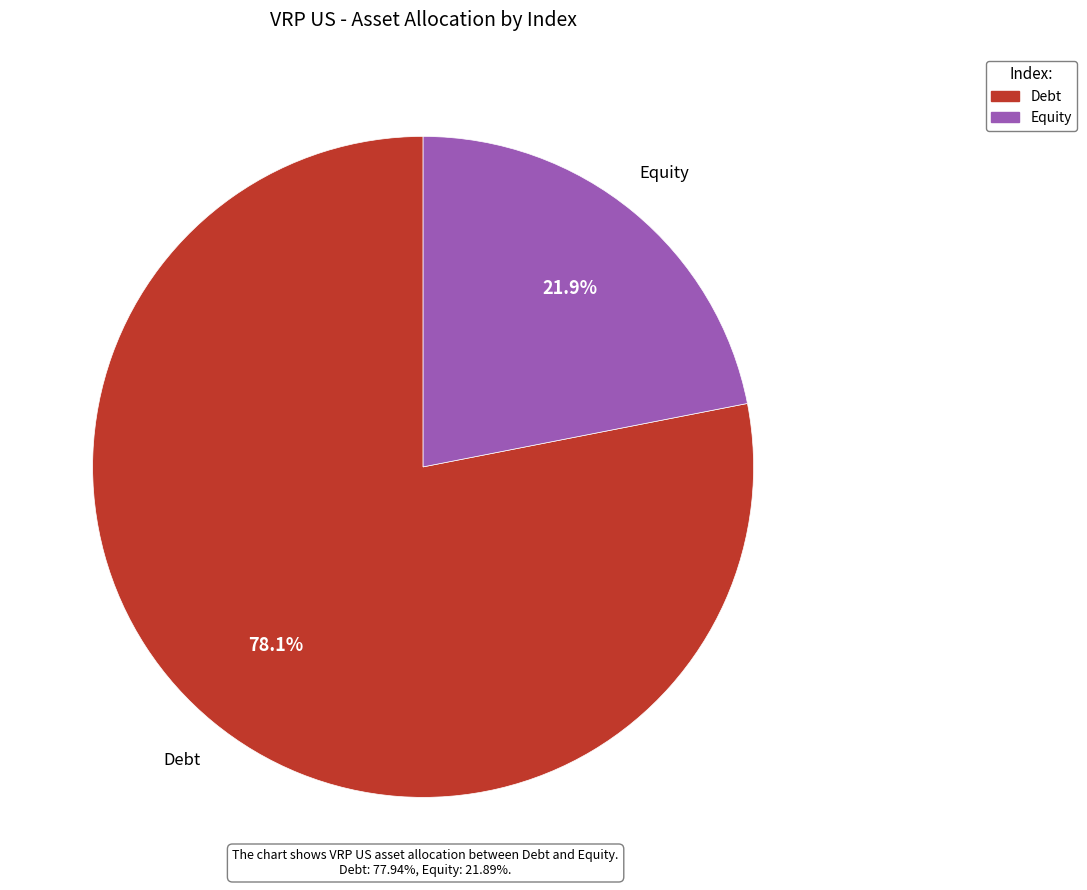

What is the largest slice in the pie chart?

Debt